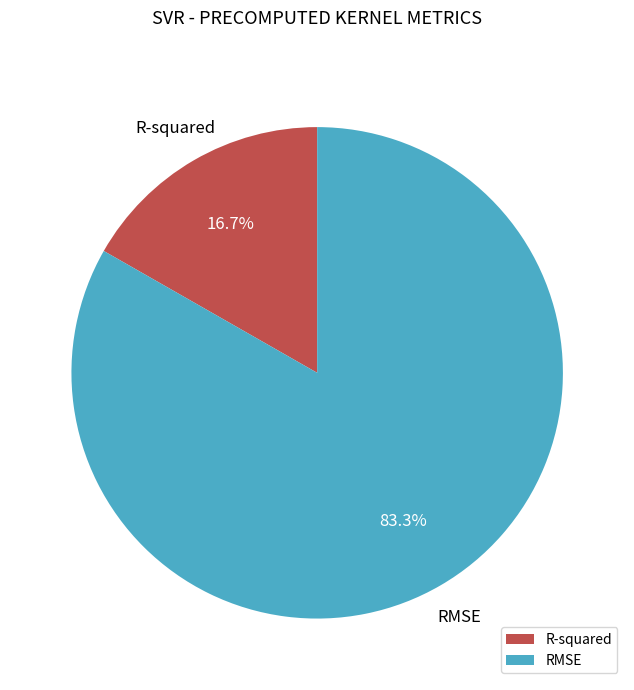

To the nearest percent, what portion does RMSE represent?

83%